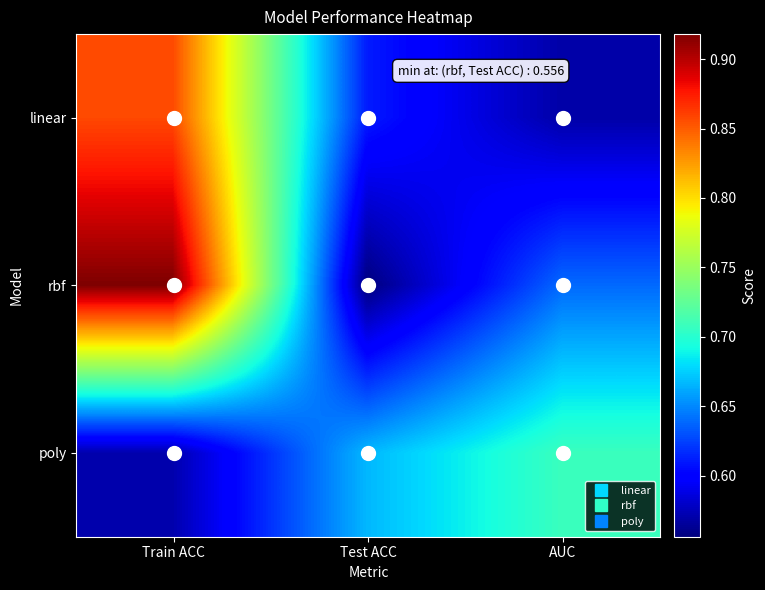

Rank the series by their average value, from lowest to highest.

poly, linear, rbf